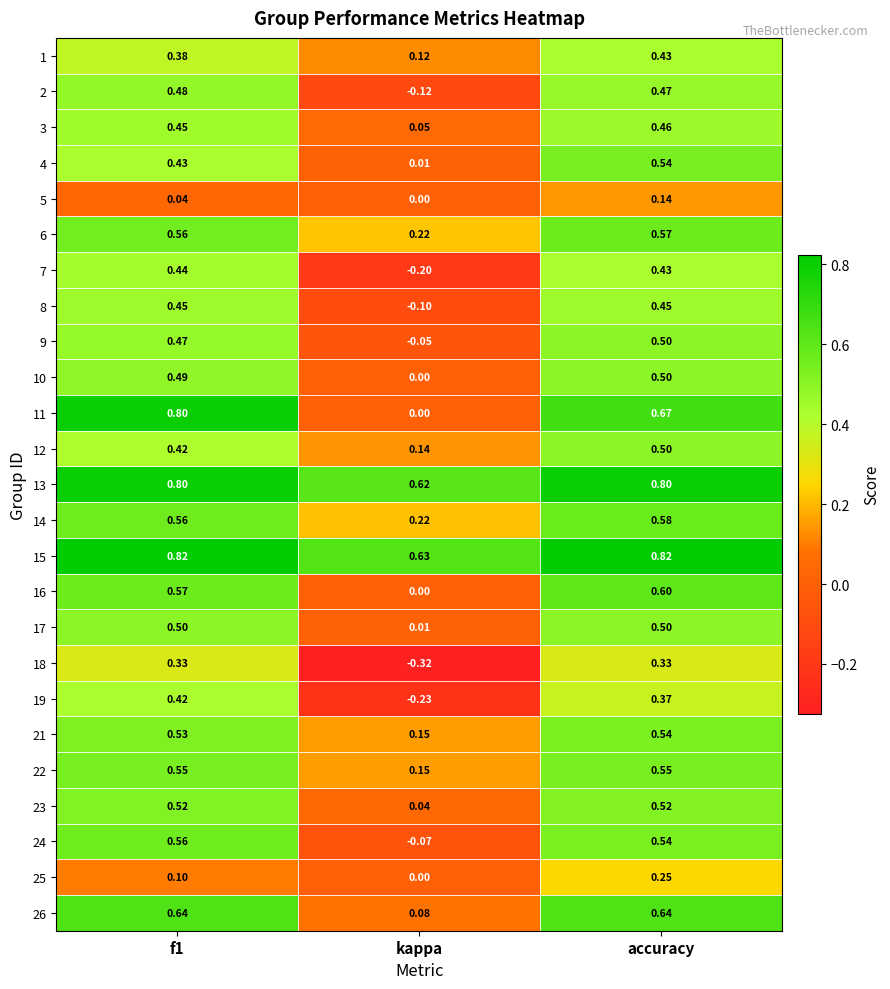

At which category is the sum across all series the highest?

accuracy